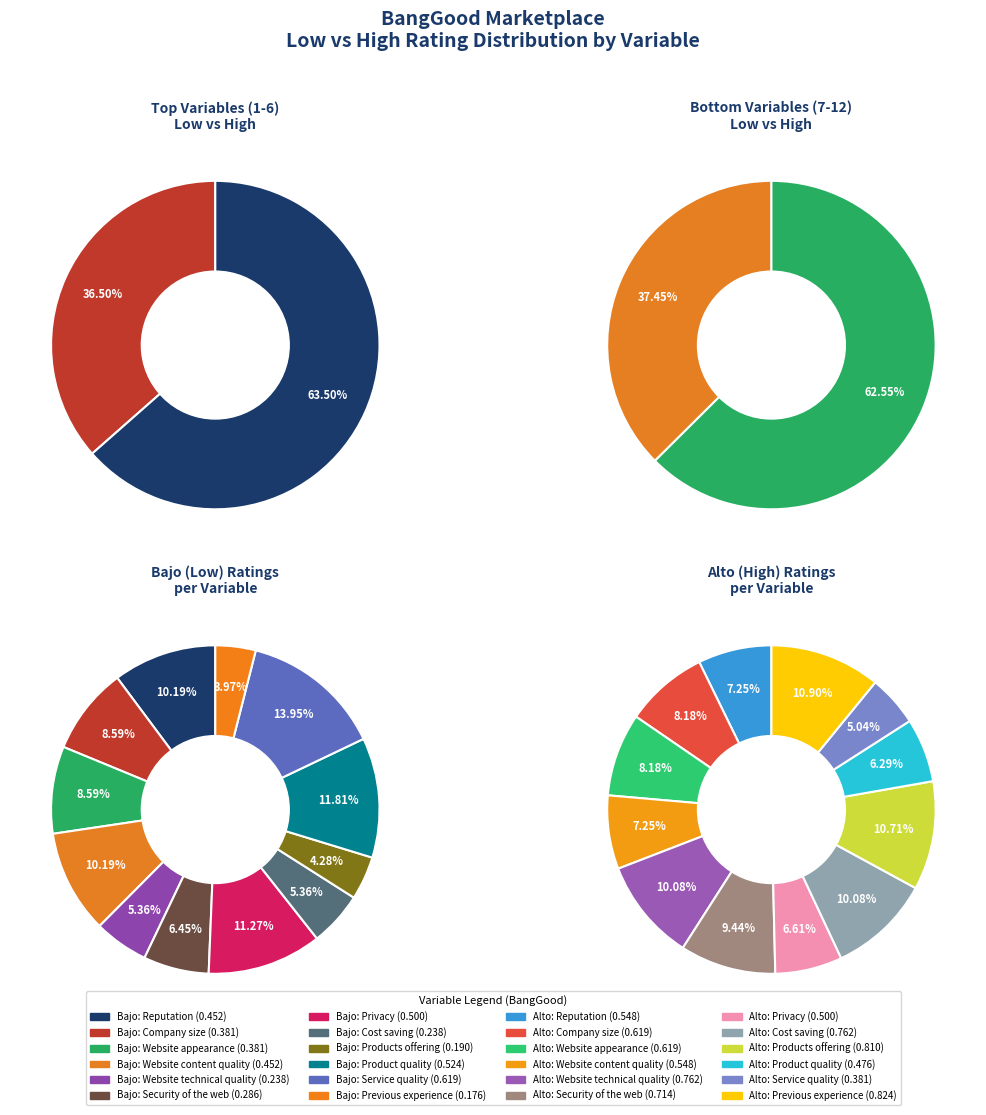

Which category has the smallest portion of the pie?

Previous experience